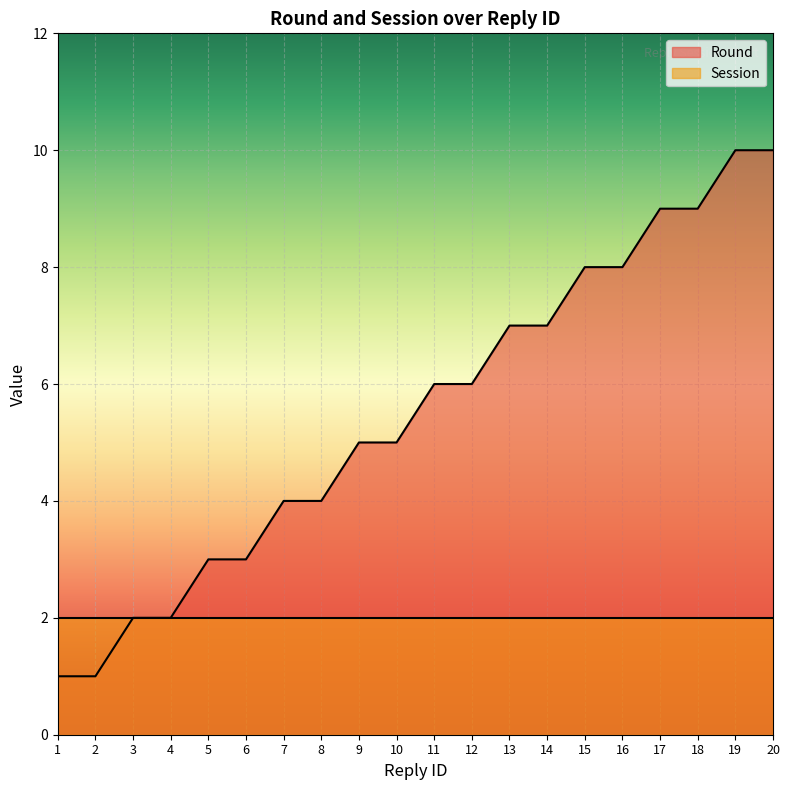

Rank the categories by value from highest to lowest.

19, 20, 17, 18, 15, 16, 13, 14, 11, 12, 9, 10, 7, 8, 5, 6, 3, 4, 1, 2